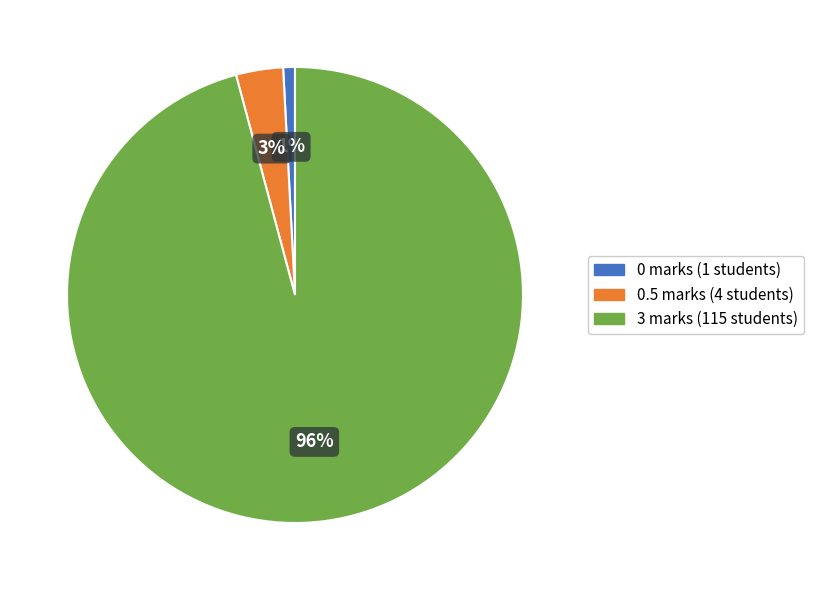

Is the sum of 0.5 marks and 0 marks greater than half?

No